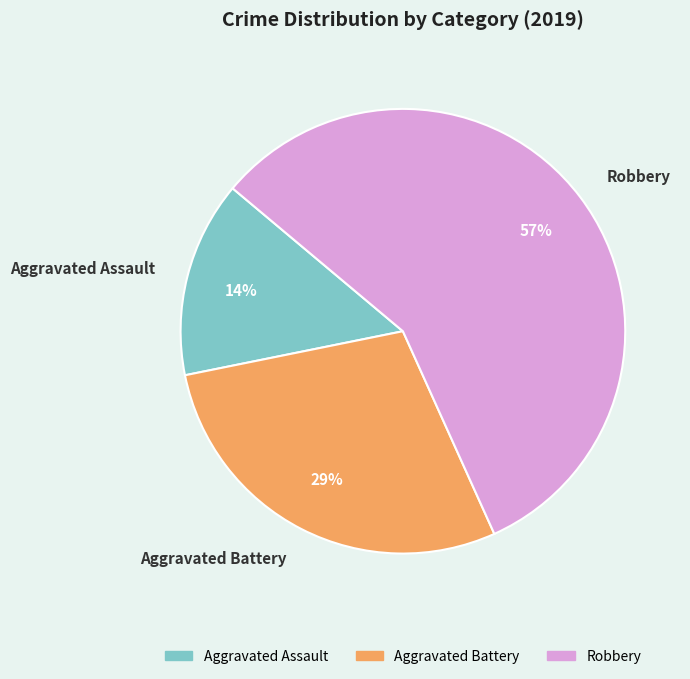

Between Aggravated Battery and Robbery, which is larger?

Robbery